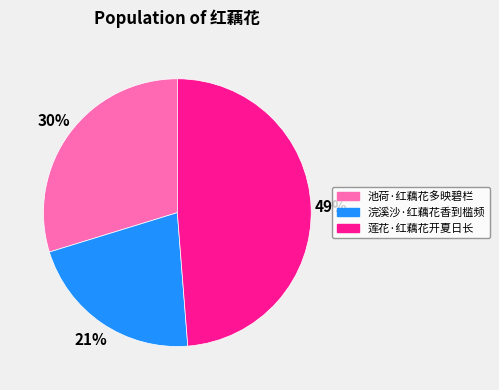

How many slices are in this pie chart?

3